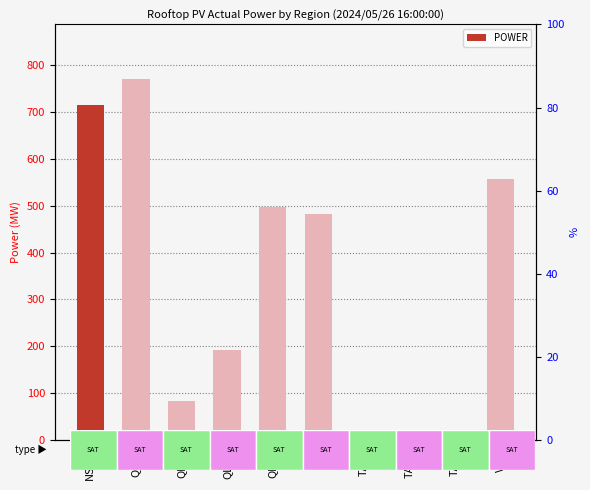

Which category has the lowest value across all series?

TASS